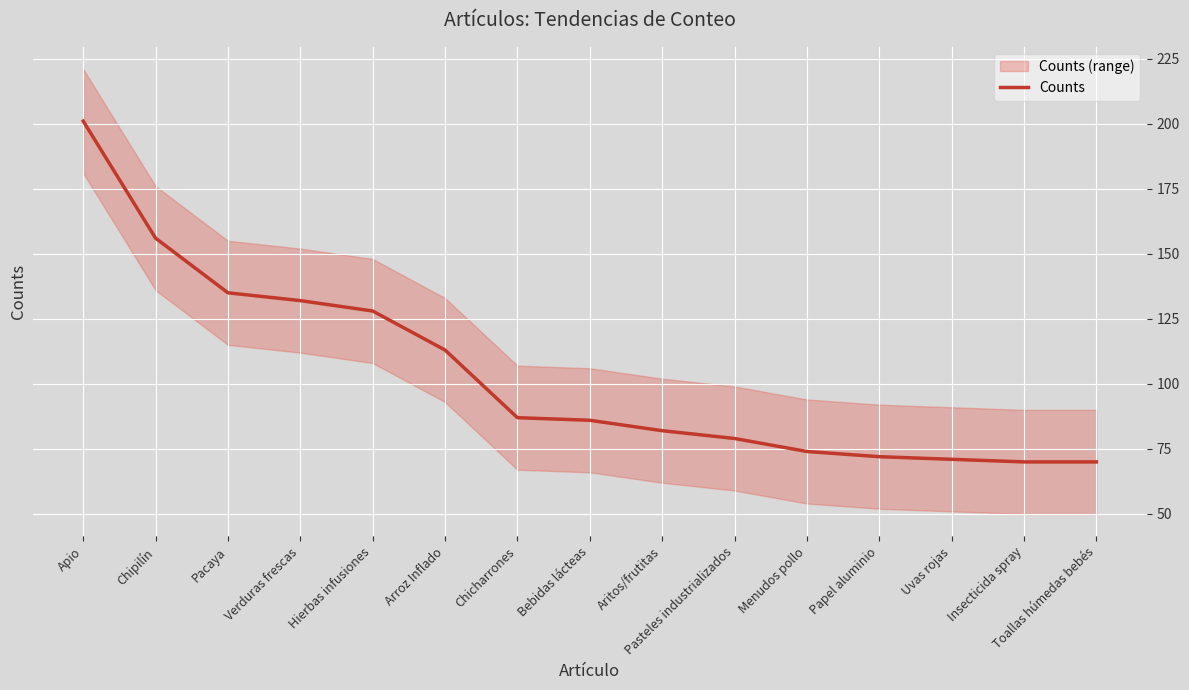

What is the change in value from Chipilín to Pacaya?

-21